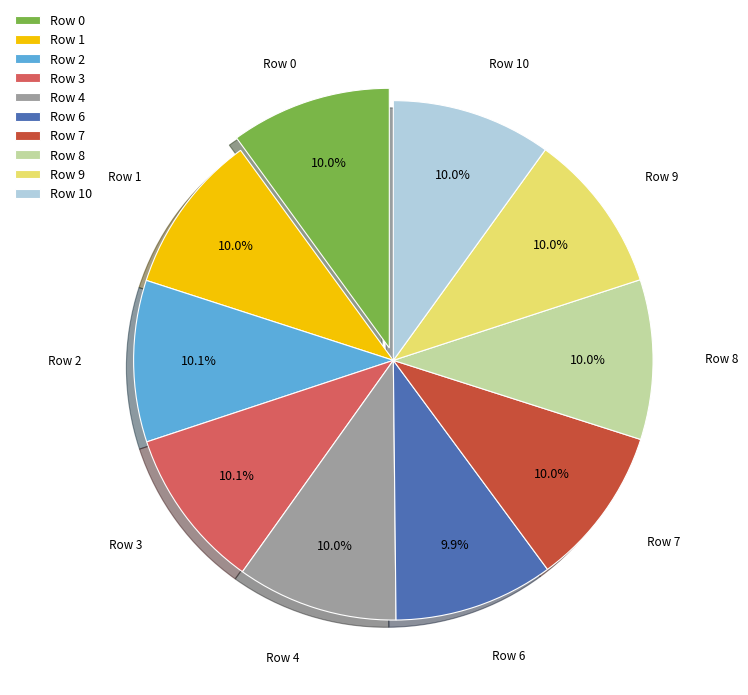

What is the total percentage of Row 10 and Row 0?

20.0%